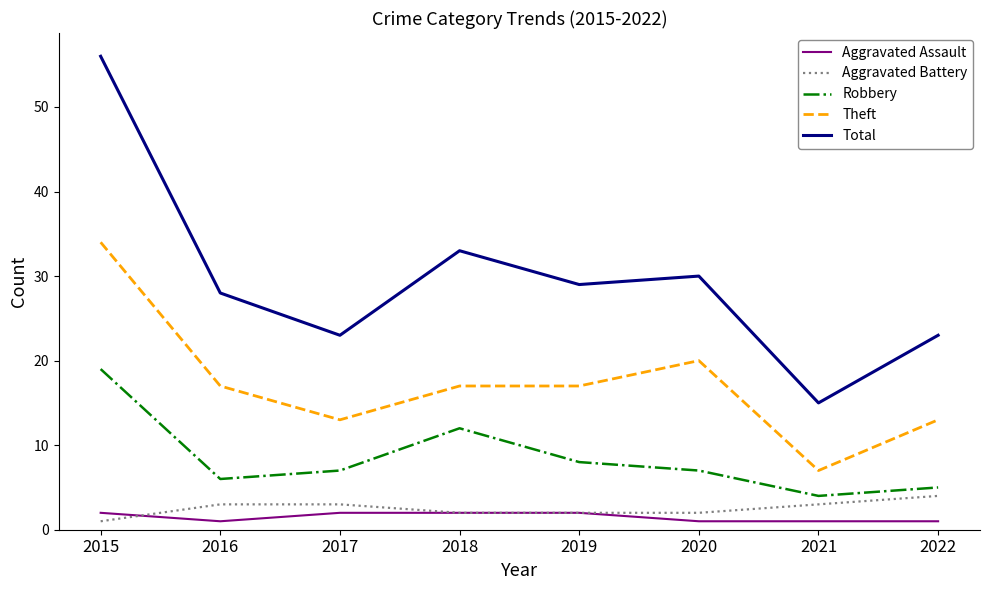

What is the difference between the Total values at 2019 and 2015?

27